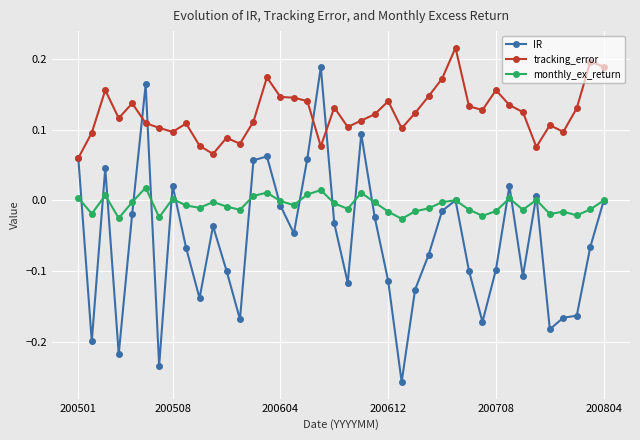

Which series has the largest range (max minus min)?

IR